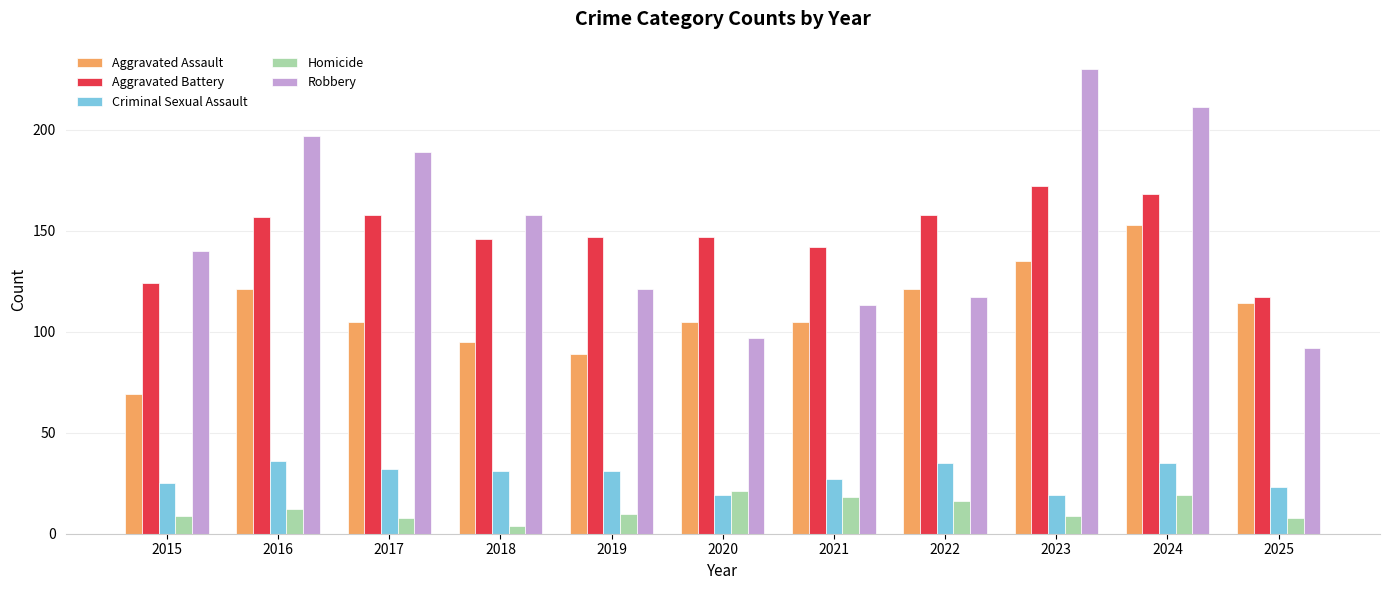

What is the minimum value for Homicide?

4